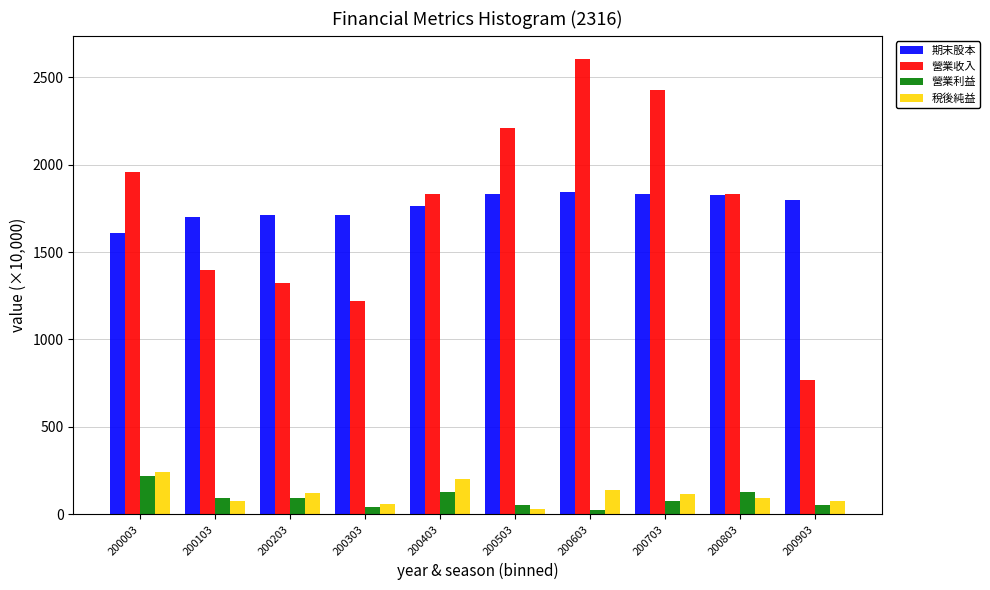

Which category has the highest value across all series?

200603